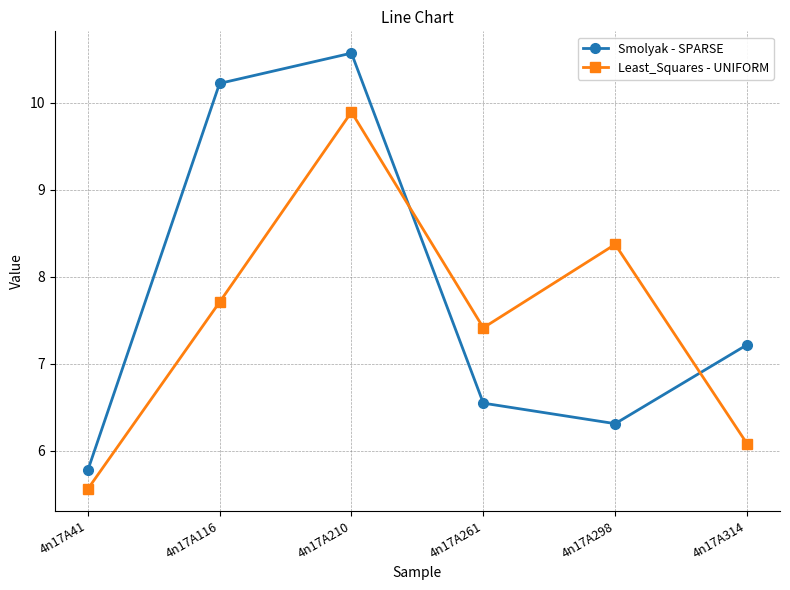

At which category does Smolyak - SPARSE reach its first local peak?

4n17A210